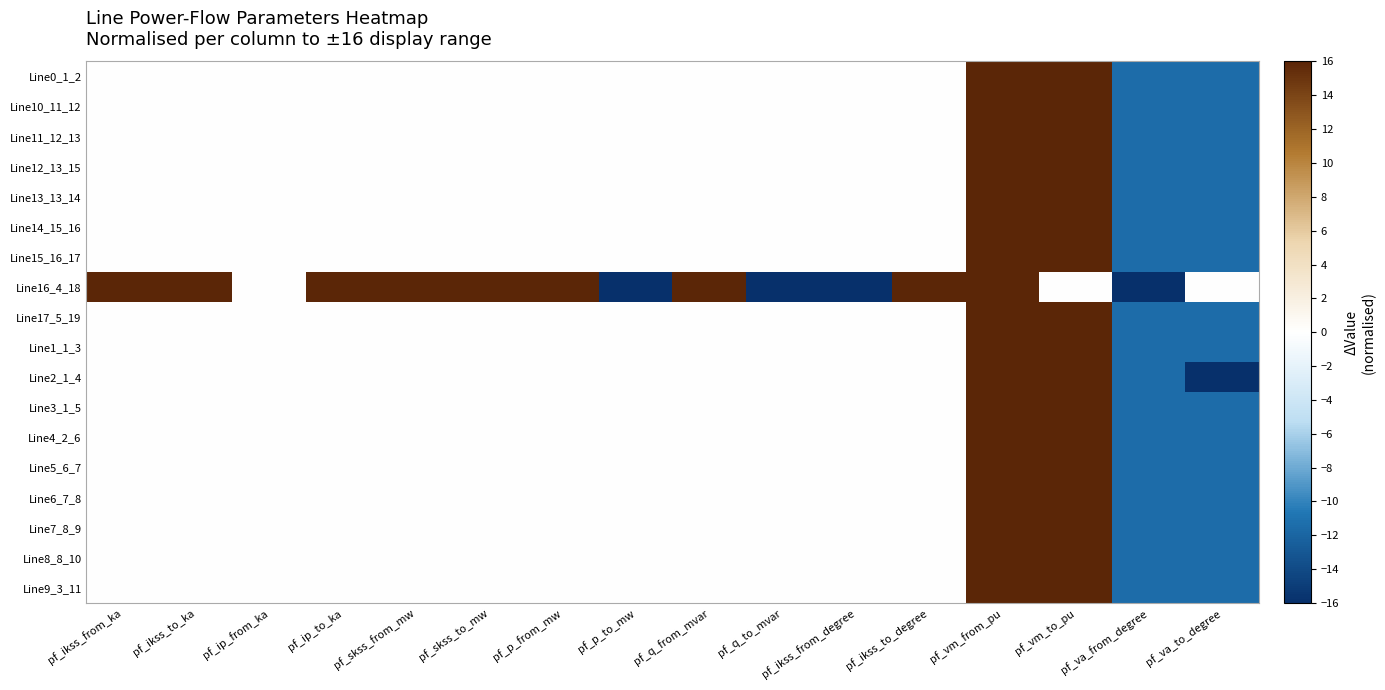

Between pf_skss_to_mw and pf_ikss_from_ka, which is larger?

pf_skss_to_mw